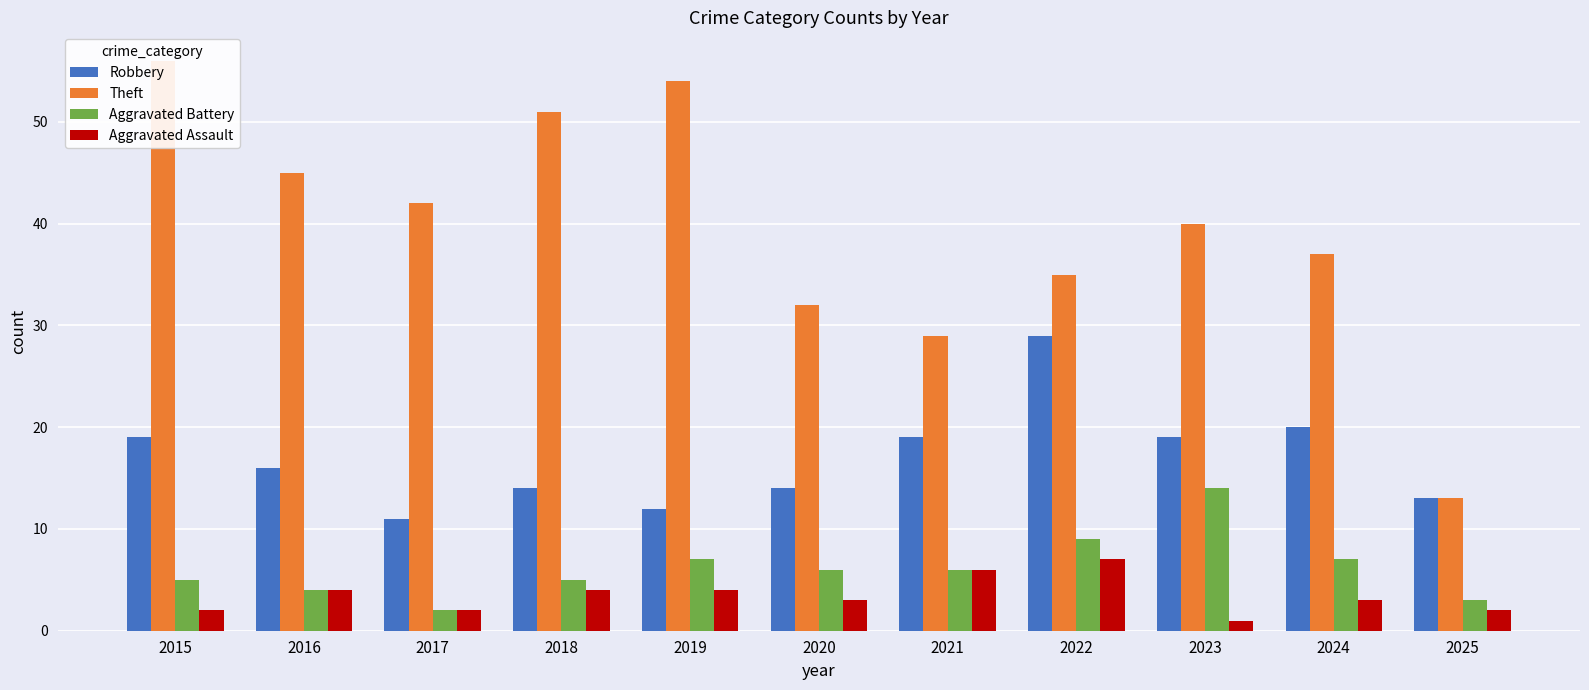

What are all the series names shown in the legend?

Robbery, Theft, Aggravated Battery, Aggravated Assault